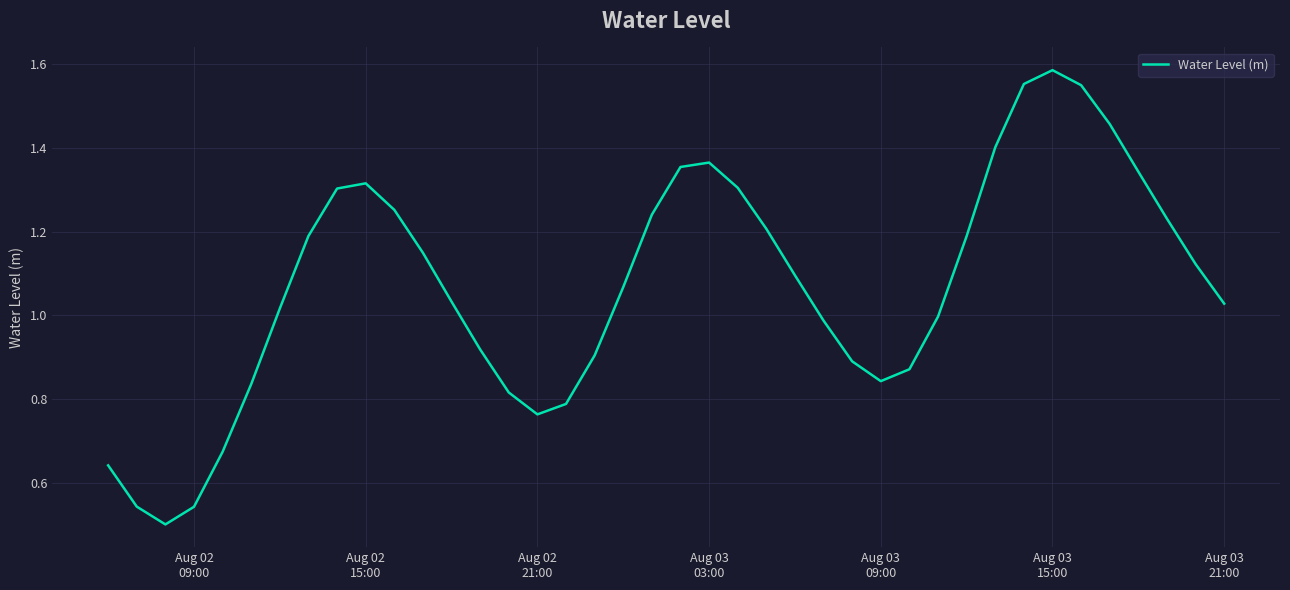

Does the chart display data point markers on the line(s)?

No